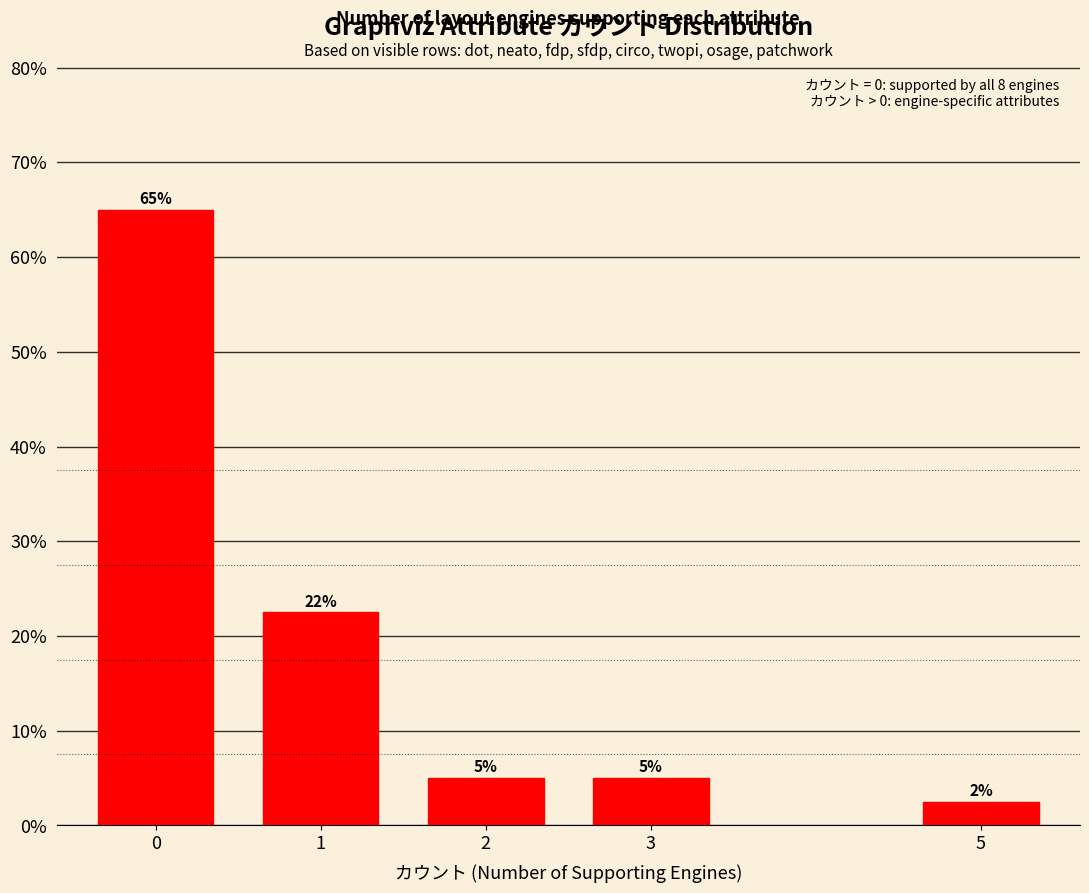

The chart shows a value of 2.5 at 5. True or false?

True